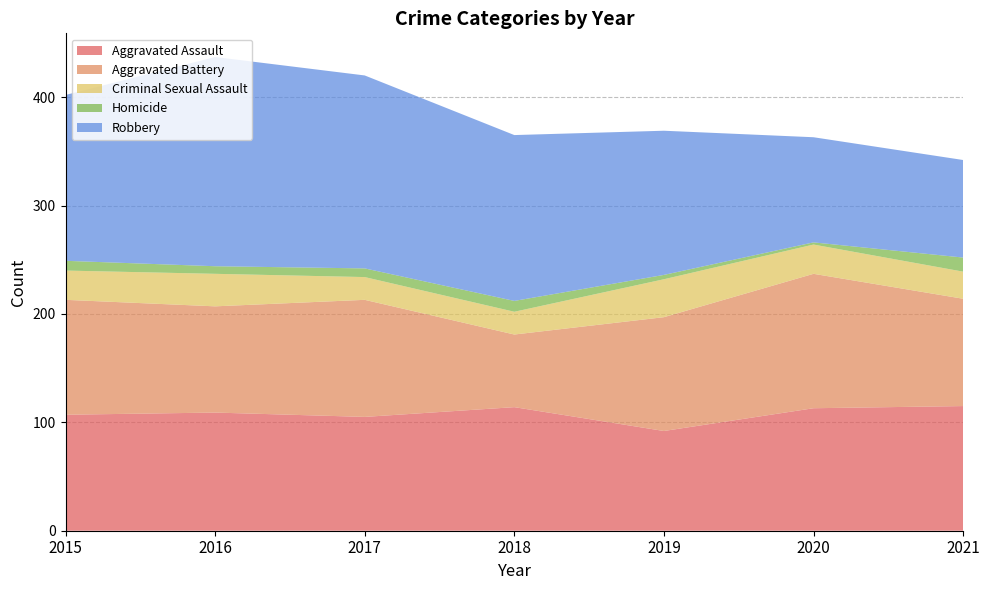

Reading right to left, list all the values displayed in this chart.

Aggravated Assault: 2021=115	2020=113	2019=92	2018=114	2017=105	2016=109	2015=107
Aggravated Battery: 2021=99	2020=124	2019=105	2018=67	2017=108	2016=98	2015=106
Criminal Sexual Assault: 2021=25	2020=27	2019=35	2018=21	2017=21	2016=30	2015=27
Homicide: 2021=13	2020=2	2019=4	2018=10	2017=8	2016=7	2015=9
Robbery: 2021=90	2020=97	2019=133	2018=153	2017=178	2016=193	2015=153